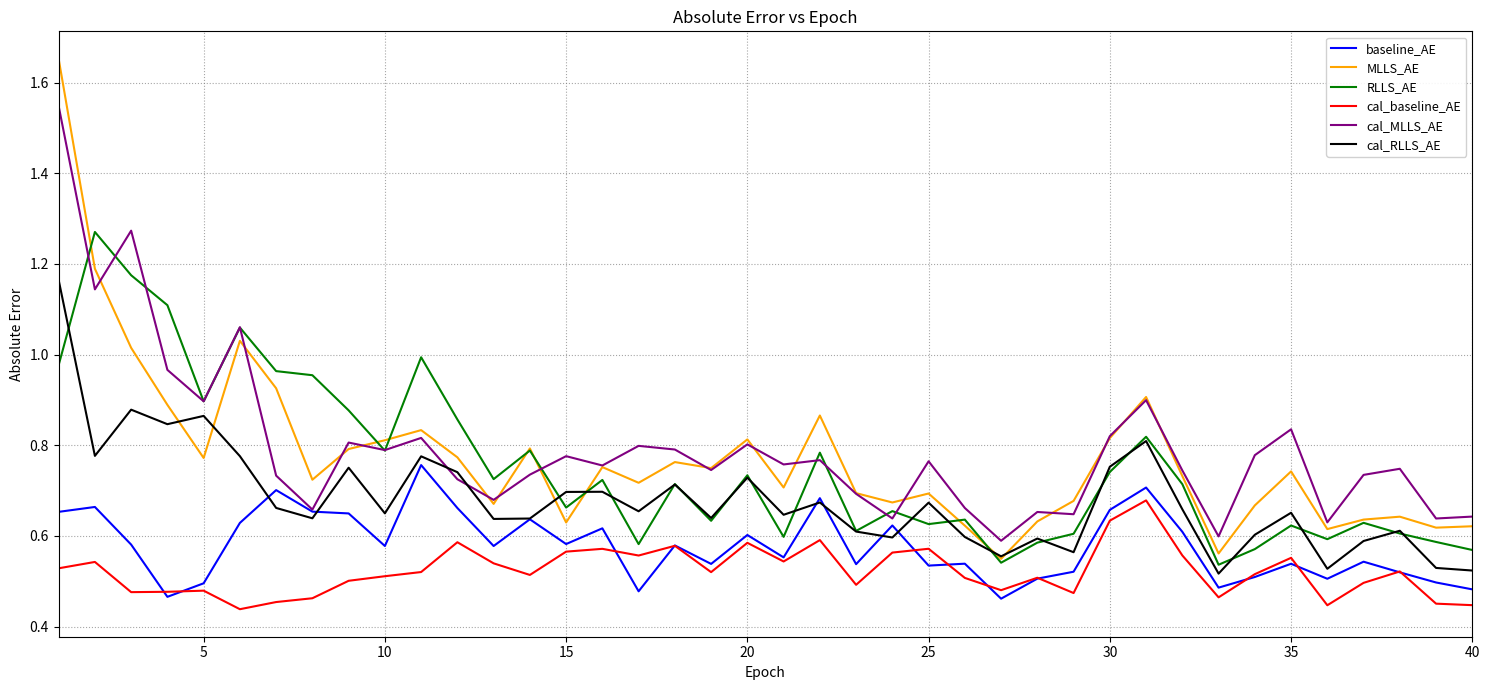

Does the chart display data point markers on the line(s)?

No